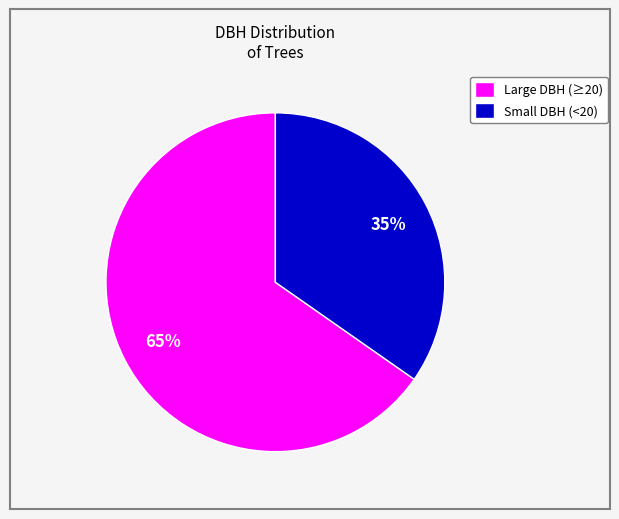

Is it true that Large DBH (≥20) is 65% of the pie?

True